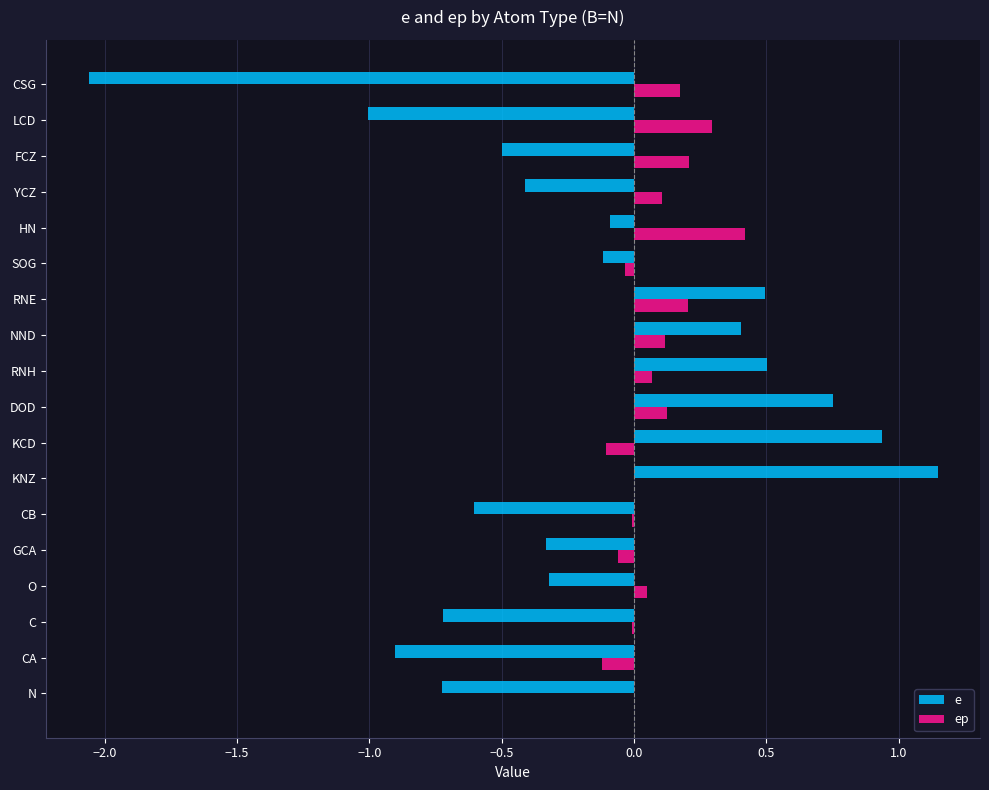

Read the e value at N.

-0.7